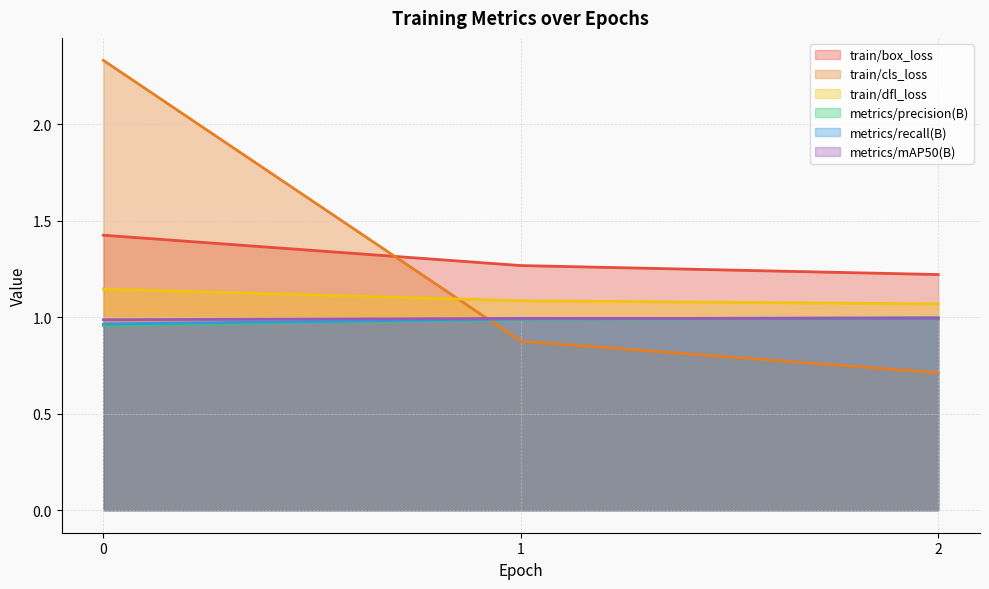

What are all the series names shown in the legend?

train/box_loss, train/cls_loss, train/dfl_loss, metrics/precision(B), metrics/recall(B), metrics/mAP50(B)